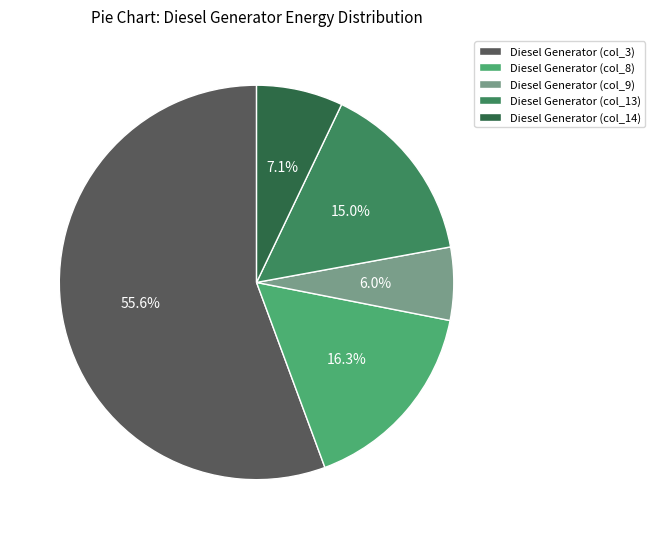

Which category has the biggest portion of the pie?

Diesel Generator (col_3)